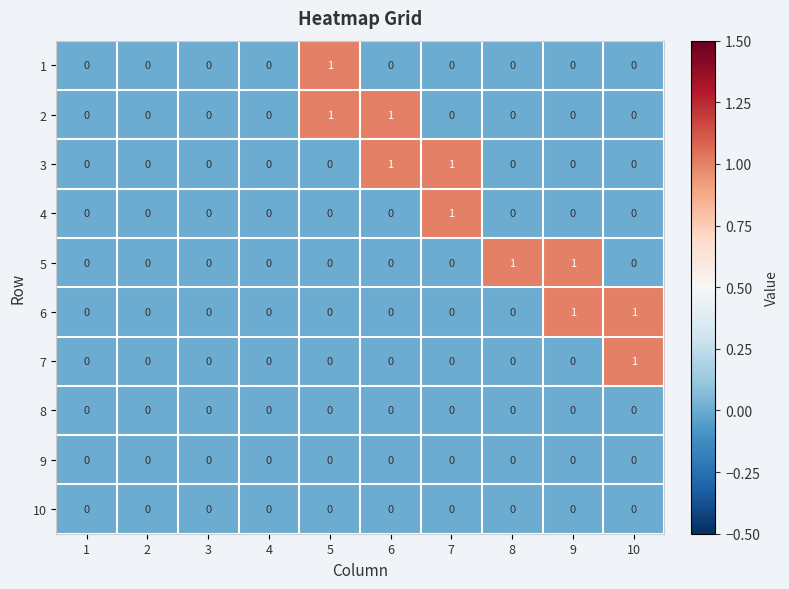

The 3 series shows 0 at 8. True or false?

True